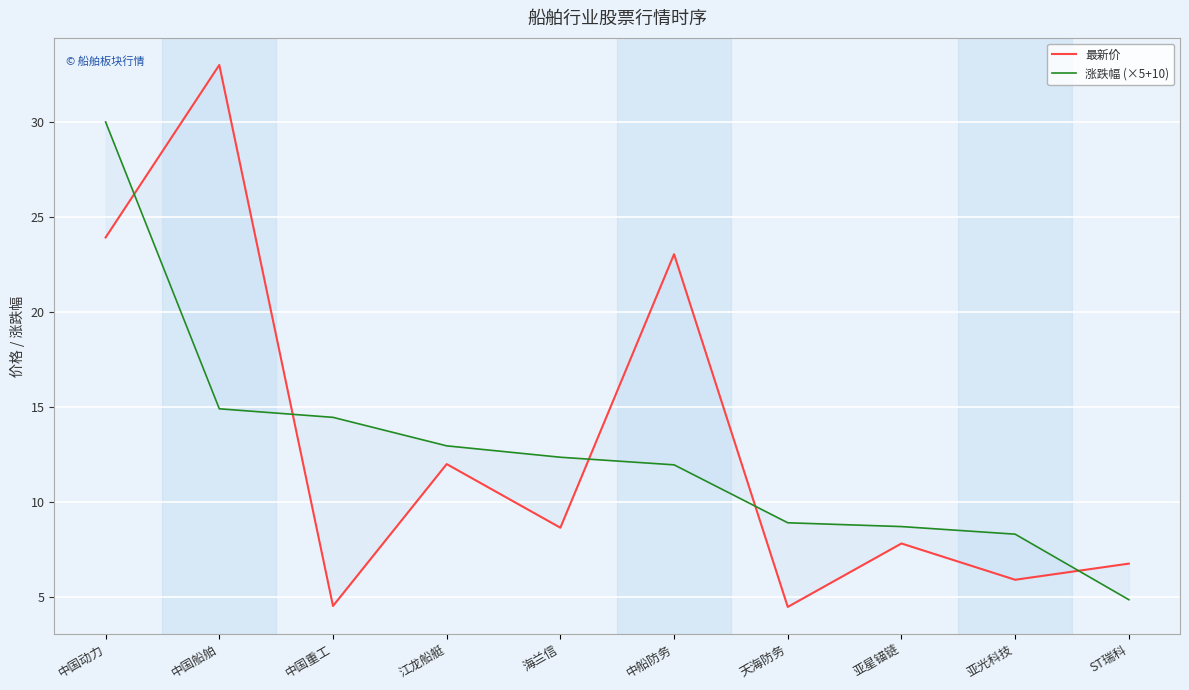

Rank the series by their average value, from highest to lowest.

最新价, 涨跌幅 (×5+10)